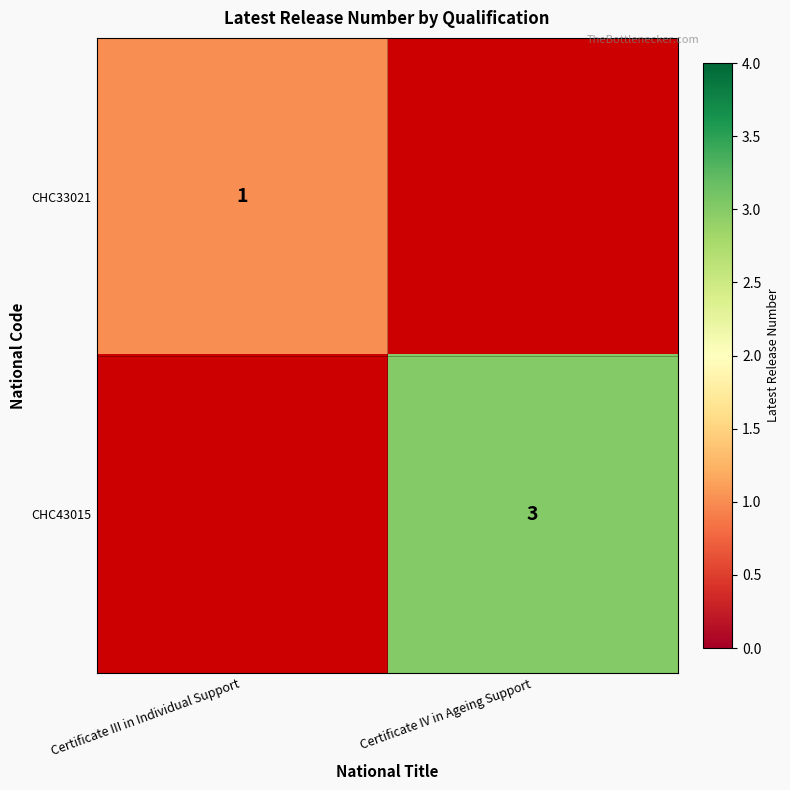

Which has a higher value, Certificate IV in Ageing Support or Certificate III in Individual Support?

Certificate III in Individual Support